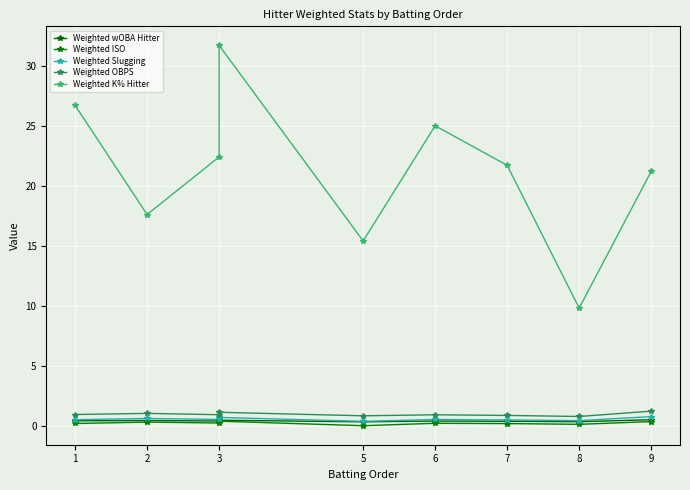

What is the lowest value of the Weighted Slugging series?

0.4